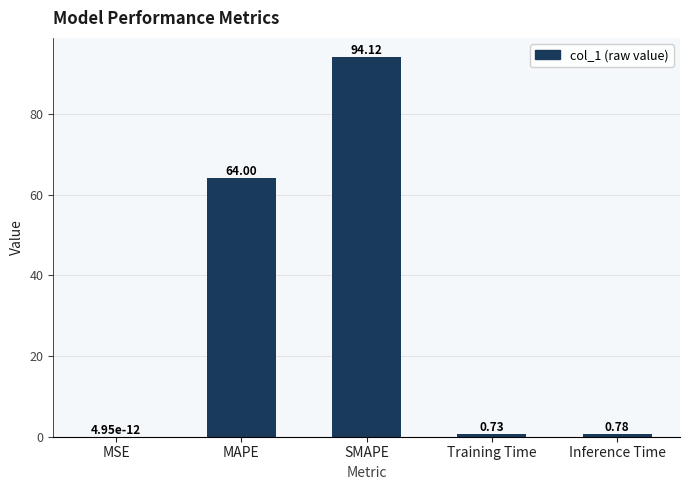

What is the sum of all values?

159.6